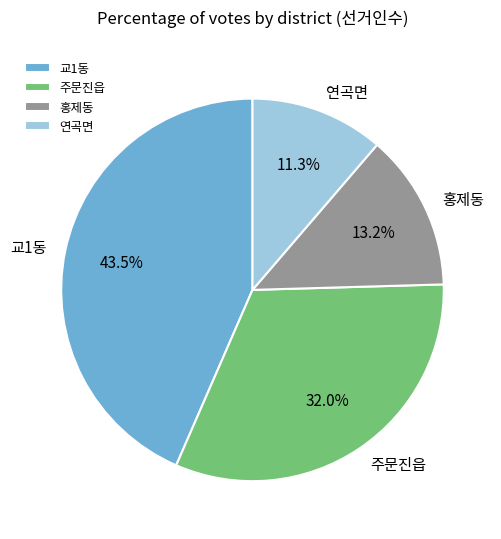

To the nearest percent, what percentage of the pie is 주문진읍?

32%